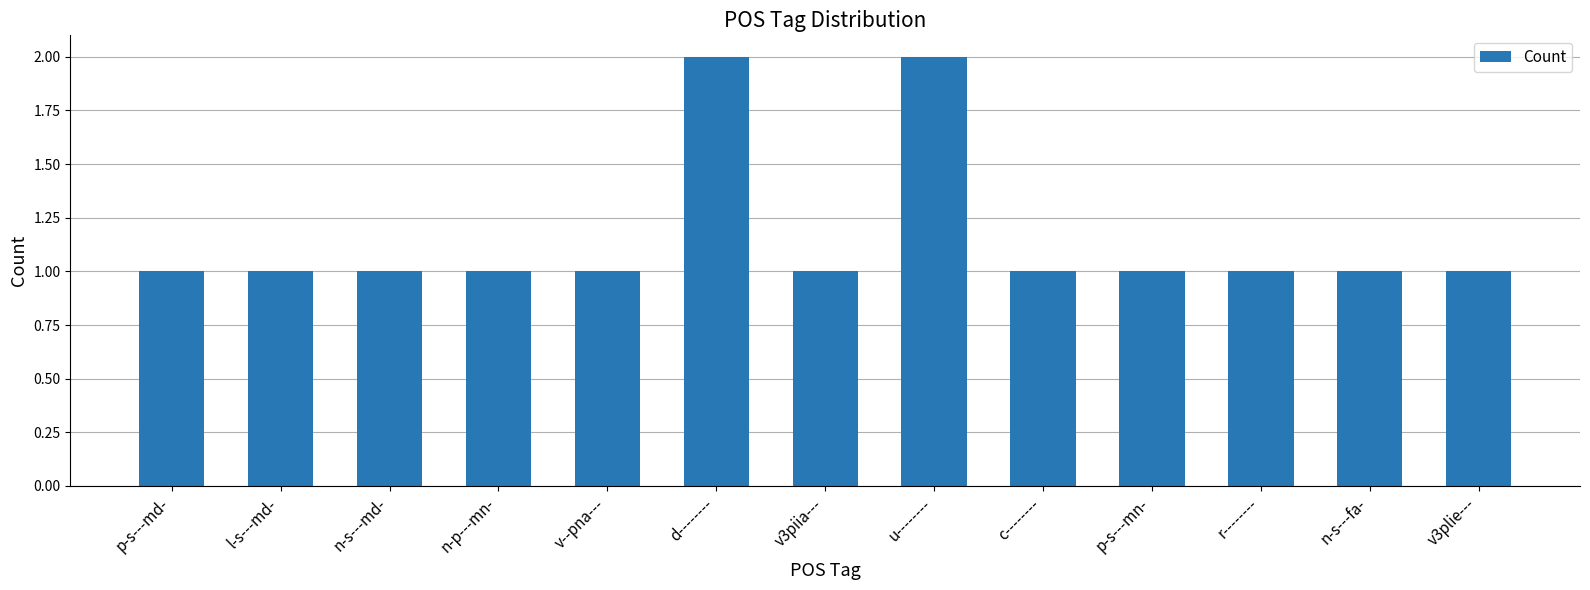

What is the label of the 9th bar from the right?

v--pna---